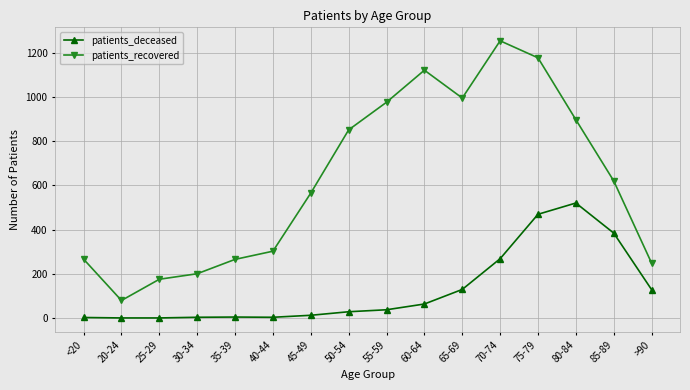

What is the maximum value shown in the chart?

1254